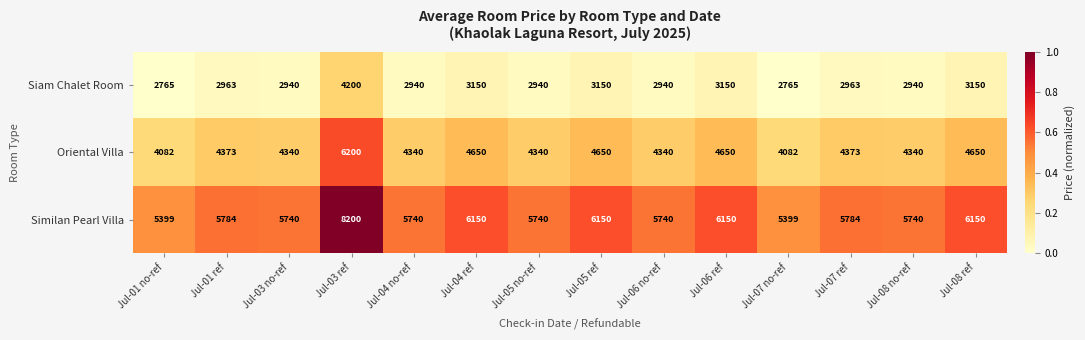

Read the Siam Chalet Room value at Jul-01 ref.

2963